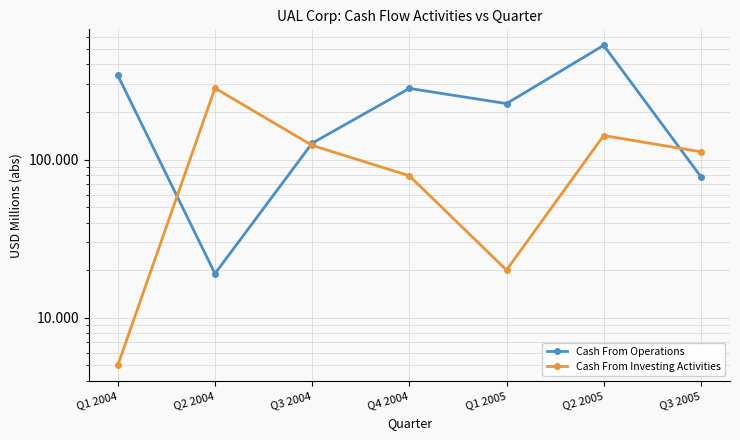

What is the sum of all Cash From Operations values?

1601